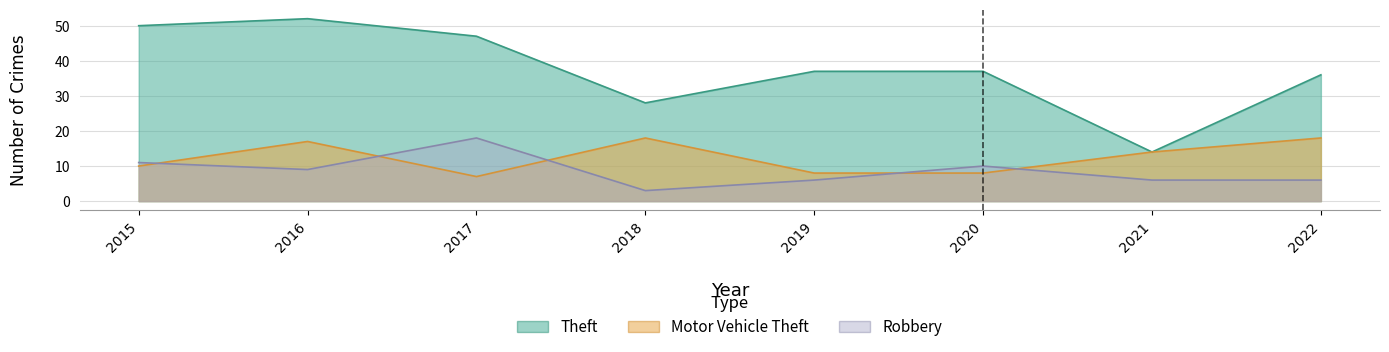

What is the value of the Theft point at the 4th from the left?

28